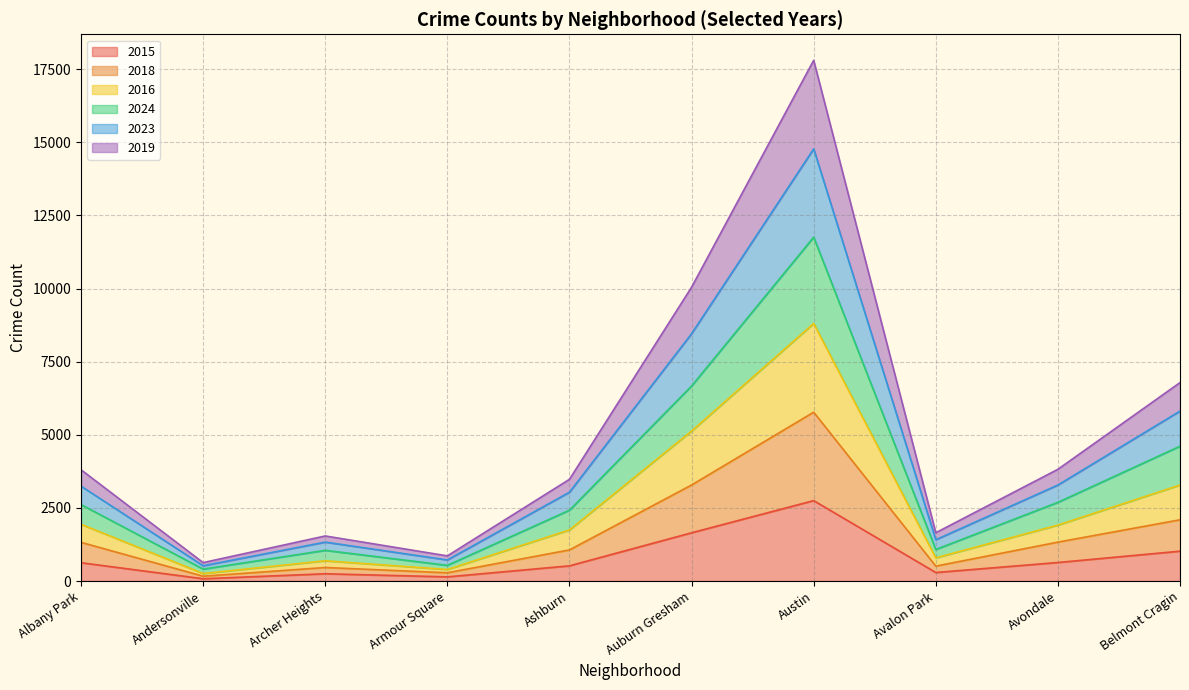

In 2023, how many points are lower than both neighbors (excluding endpoints)?

3